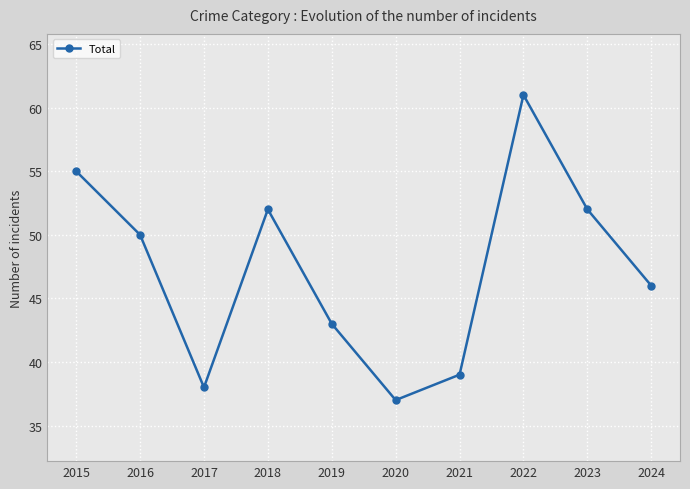

How many points are lower than both their immediate neighbors (excluding endpoints)?

2